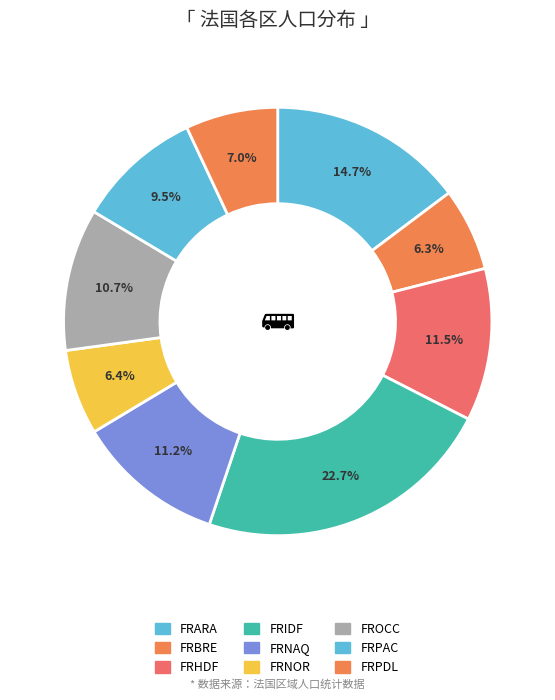

What is the change in value from FRNAQ to FRNOR?

-2513111